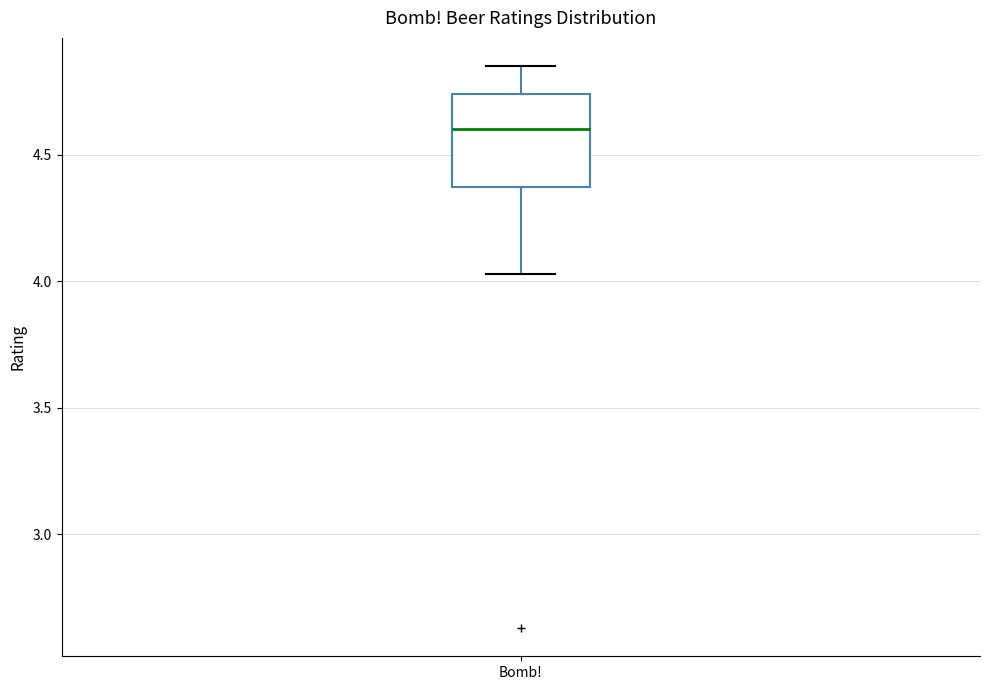

Transcribe this box plot: give where the median line is, the range the box spans, and where the two whiskers end, as read against the y-axis. The values are not printed on the chart, so give them approximately, as read against the axis.

median 4.60, box 4.35 to 4.75, whiskers 4.05 to 4.85